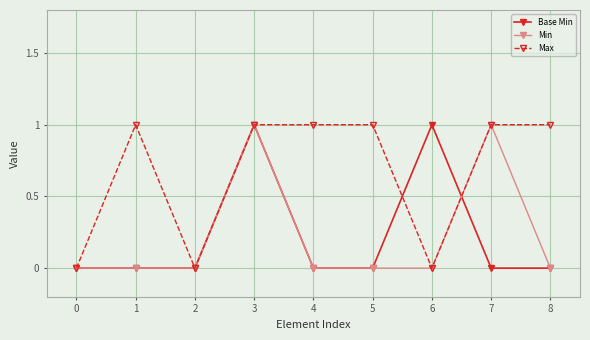

True or false: Base Min has more than 1 interior local peaks.

True